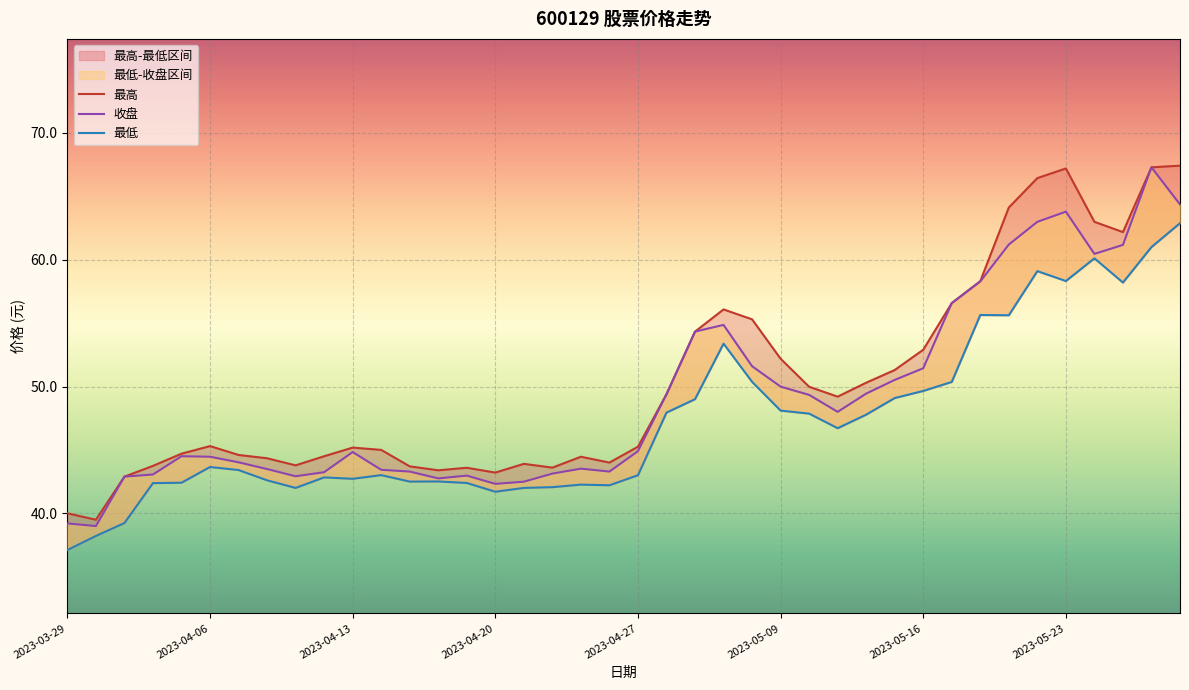

List the labels in order of 收盘 value, smallest first.

2023-03-30, 2023-03-29, 2023-04-20, 2023-04-21, 2023-04-18, 2023-03-31, 2023-04-11, 2023-04-19, 2023-04-03, 2023-04-24, 2023-04-12, 2023-04-17, 2023-04-26, 2023-04-14, 2023-04-10, 2023-04-25, 2023-04-07, 2023-04-06, 2023-04-04, 2023-04-13, 2023-04-27, 2023-05-11, 2023-05-10, 2023-04-28, 2023-05-12, 2023-05-09, 2023-05-15, 2023-05-16, 2023-05-08, 2023-05-04, 2023-05-05, 2023-05-17, 2023-05-18, 2023-05-24, 2023-05-25, 2023-05-19, 2023-05-22, 2023-05-23, 2023-05-29, 2023-05-26